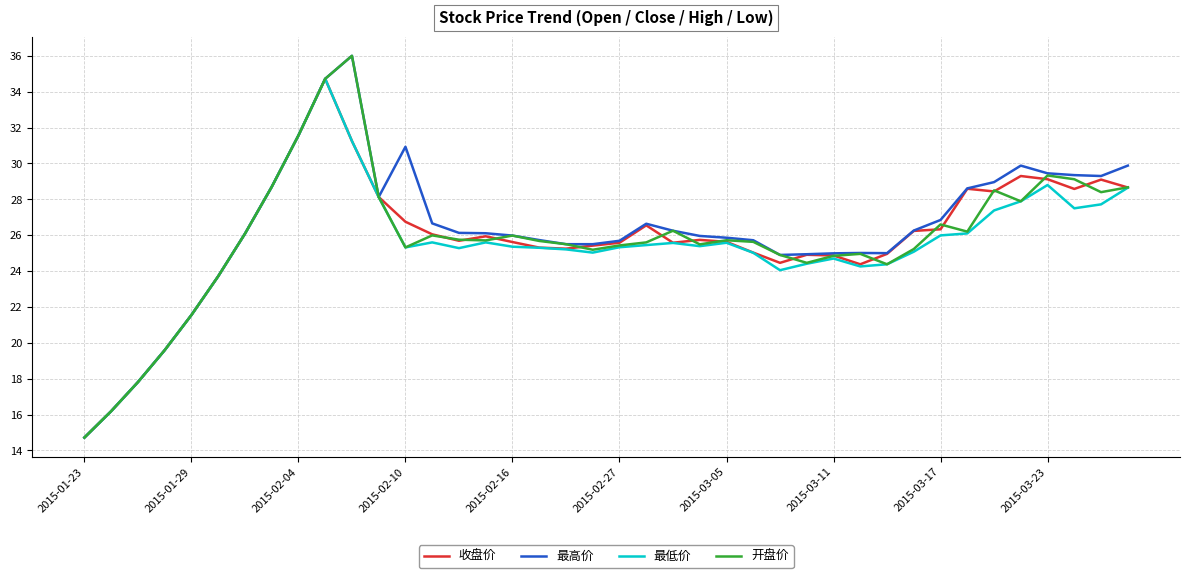

What are all the series names shown in the legend?

收盘价, 最高价, 最低价, 开盘价